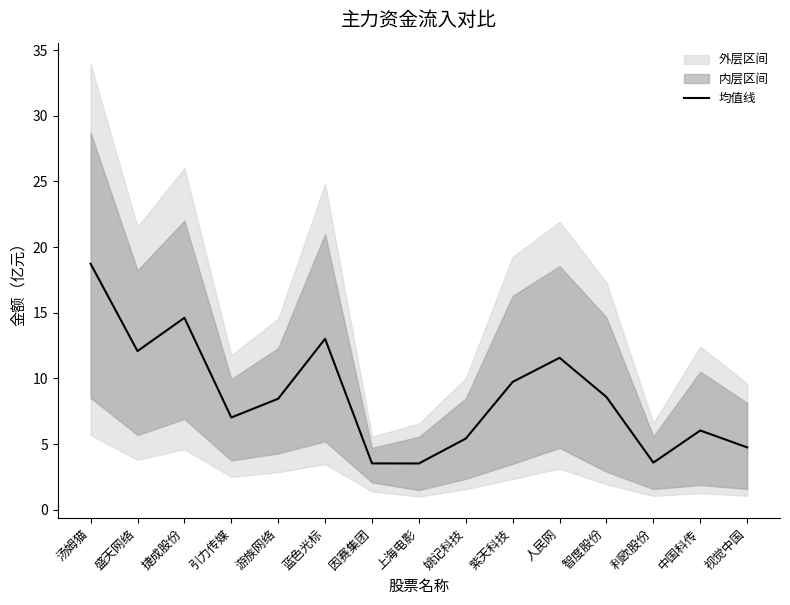

Approximately how many times larger is the value at 因赛集团 compared to 游族网络?

0.4